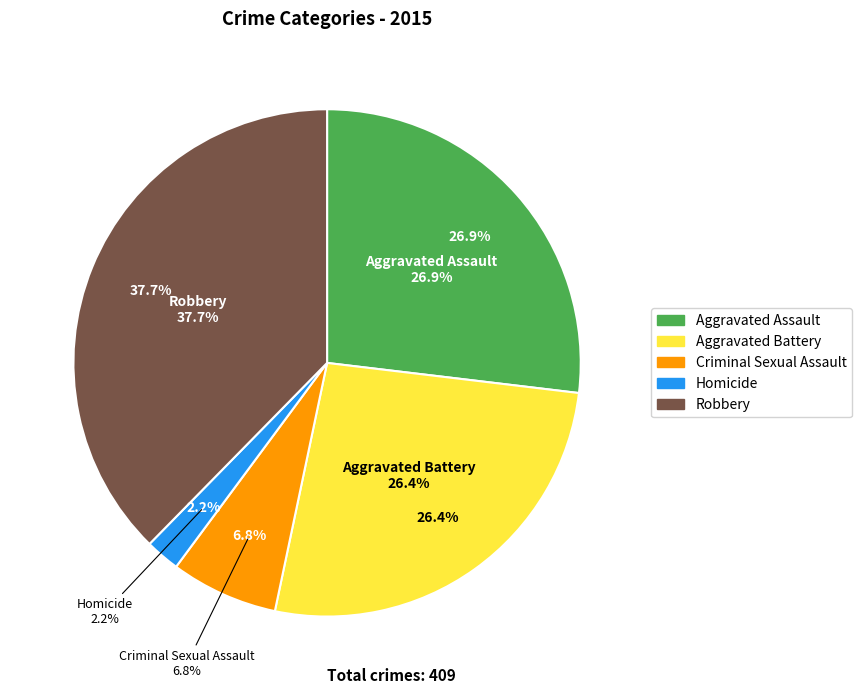

Which slice is the largest?

Robbery